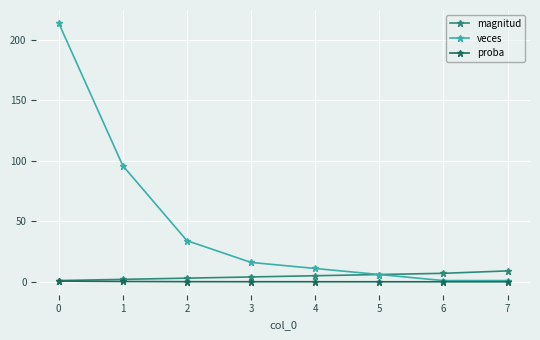

Which series has the largest range (max minus min)?

veces